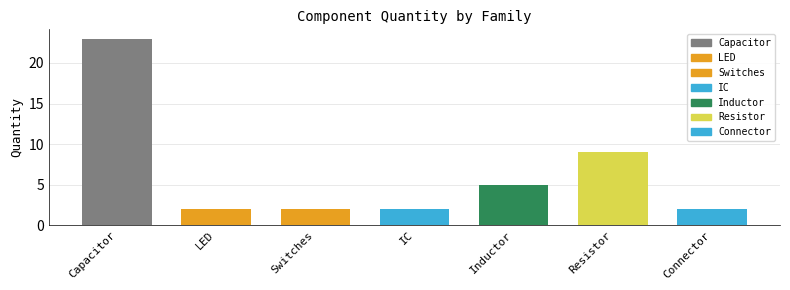

Reading left to right, extract all data points from this chart.

Capacitor=23	LED=2	Switches=2	IC=2	Inductor=5	Resistor=9	Connector=2